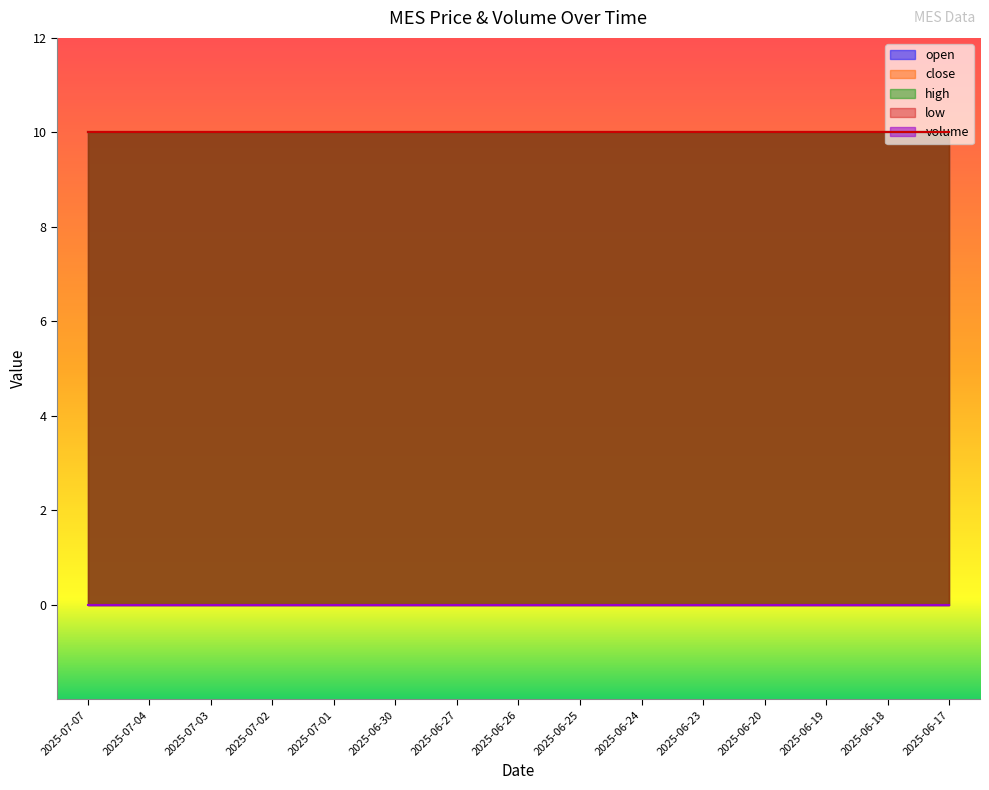

At how many categories does at least one series exceed 0?

15